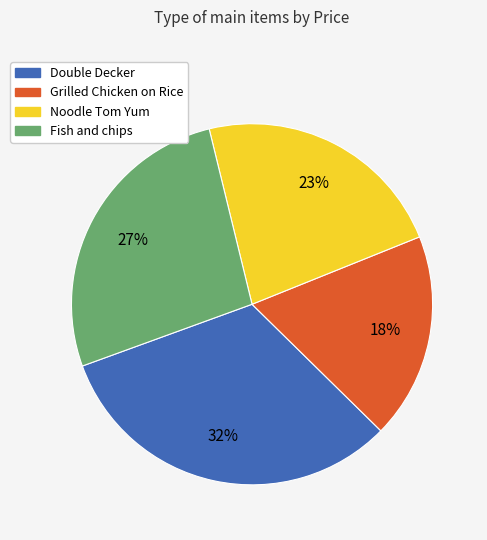

To the nearest percent, what portion does Noodle Tom Yum represent?

23%